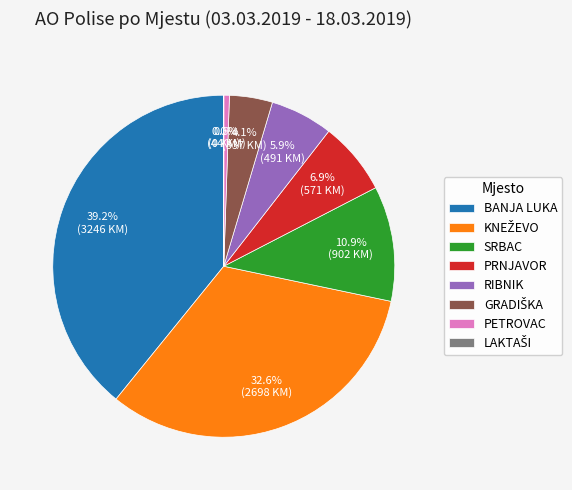

Which slice is the largest?

BANJA LUKA